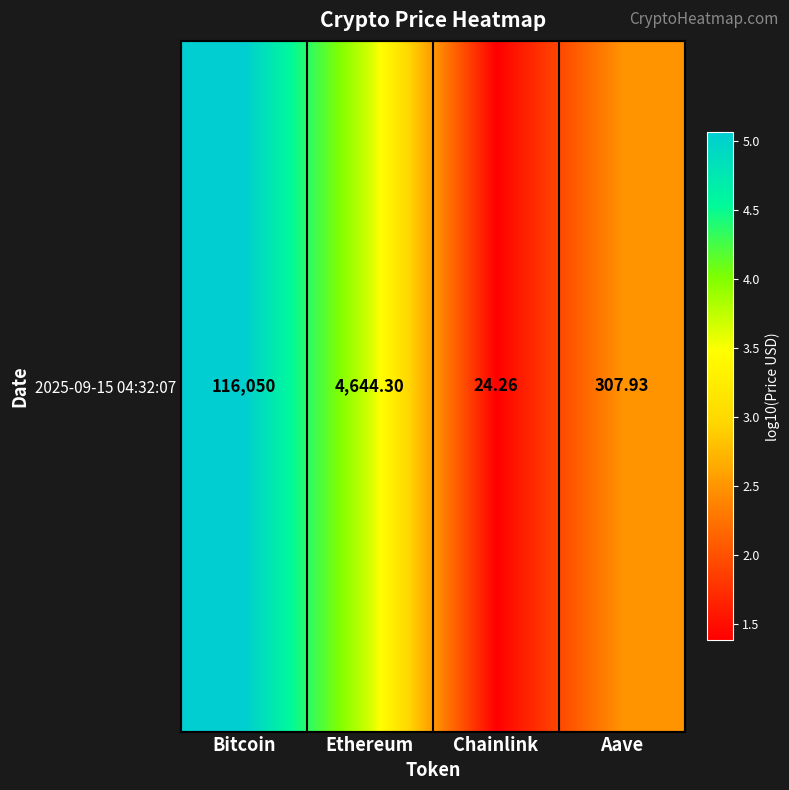

Rank the categories by value from highest to lowest.

Bitcoin, Ethereum, Aave, Chainlink